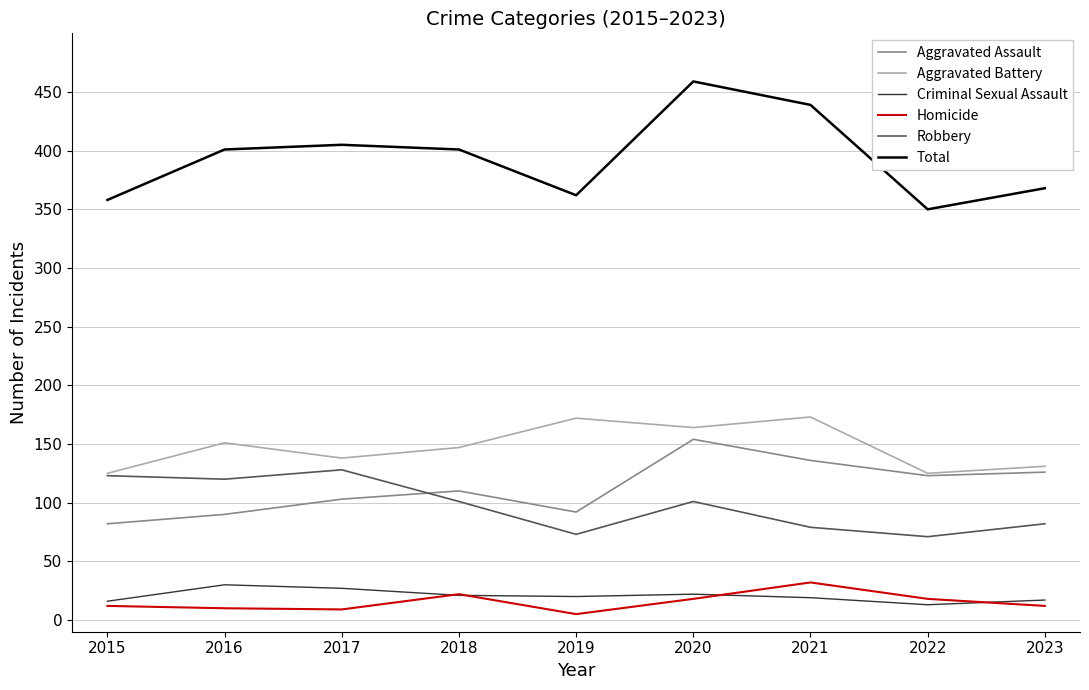

What is the average value of the Criminal Sexual Assault series?

21